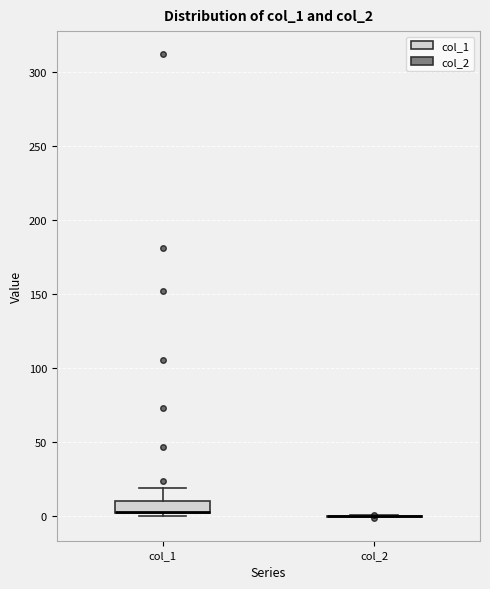

Which box is the tallest, from its lower edge to its upper edge?

col_1